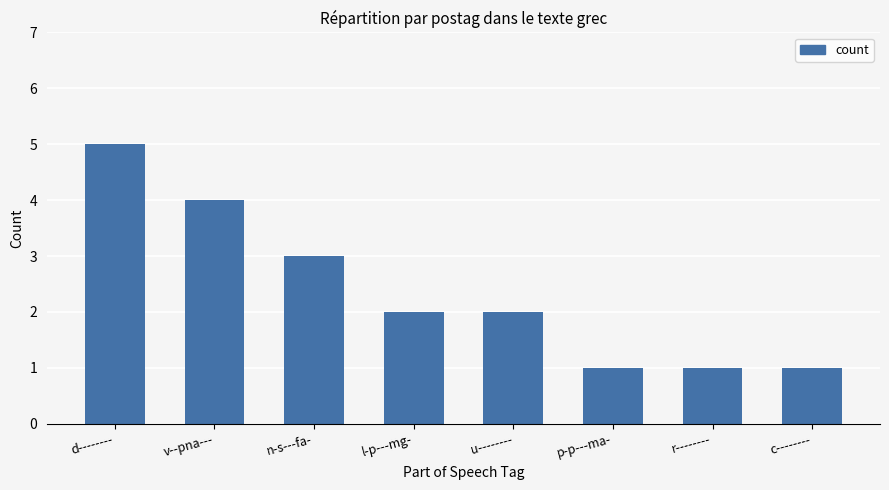

Approximately how many times larger is the value at l-p---mg- compared to d--------?

0.4